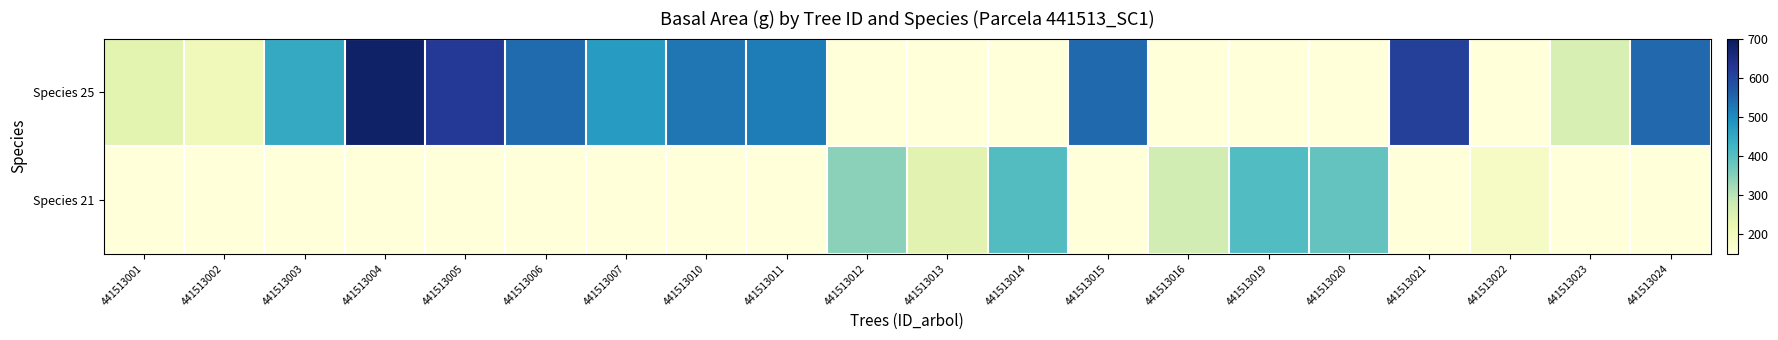

Between 441513012 and 441513010, which is larger?

441513010